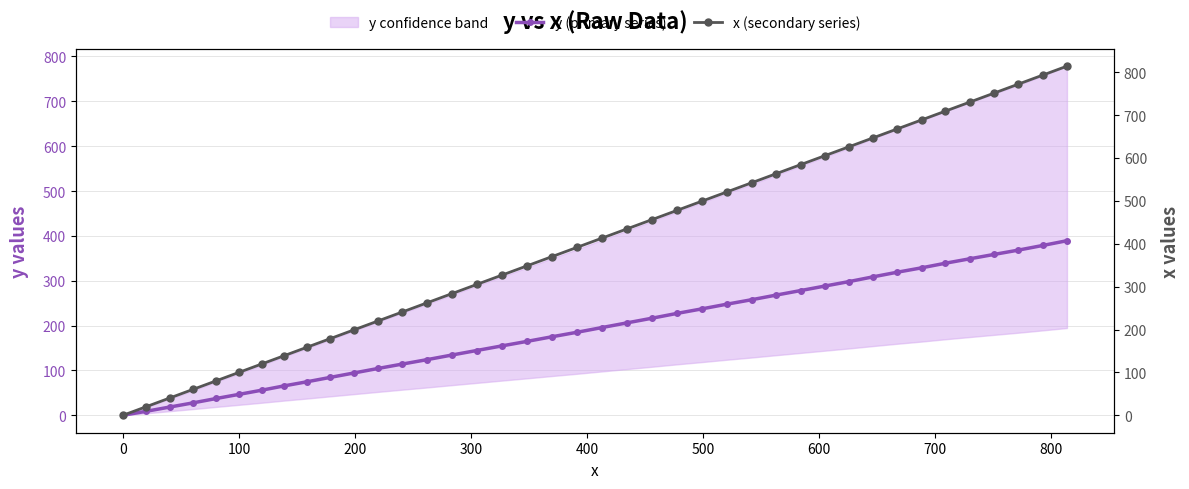

What is the value of the y (primary series) point at the 38th from the left?

368.3